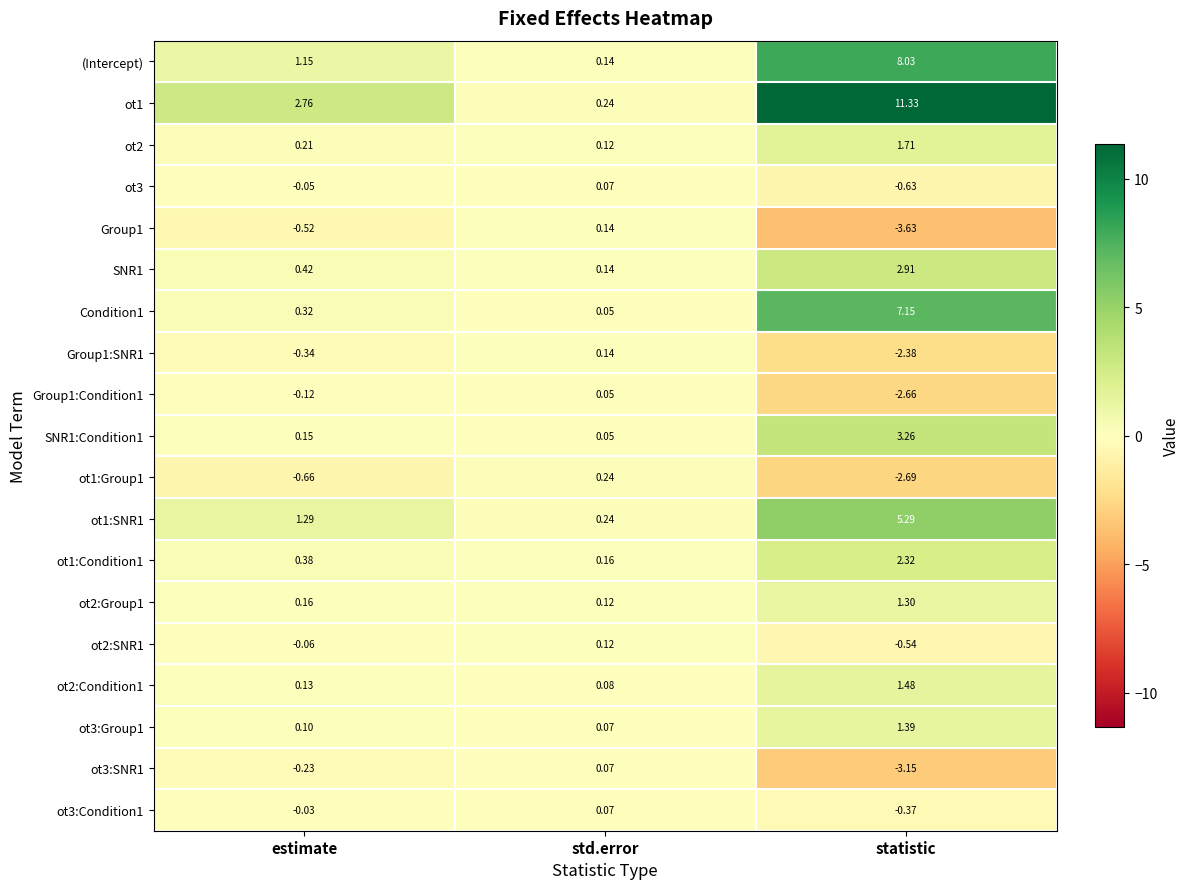

How many categories are shown in the chart?

3